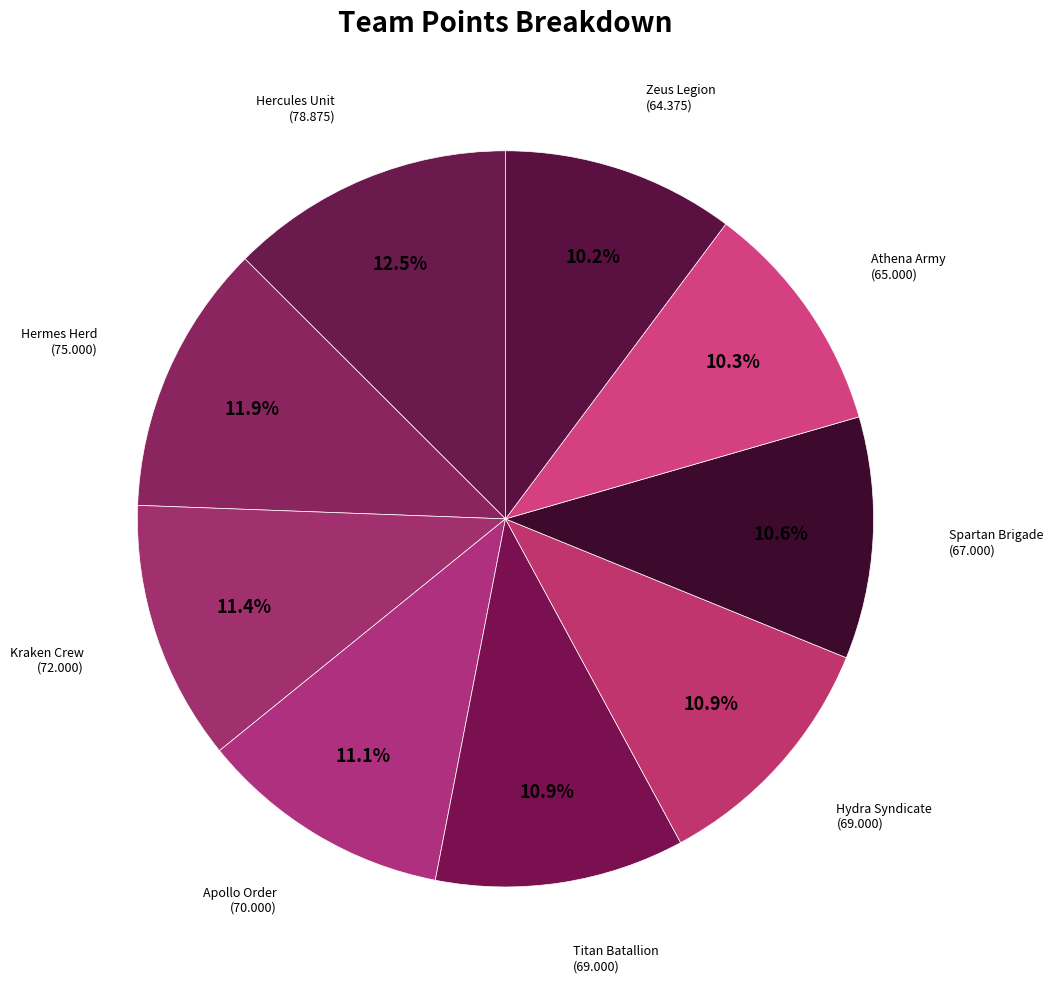

To the nearest percent, what is the average slice percentage?

11%